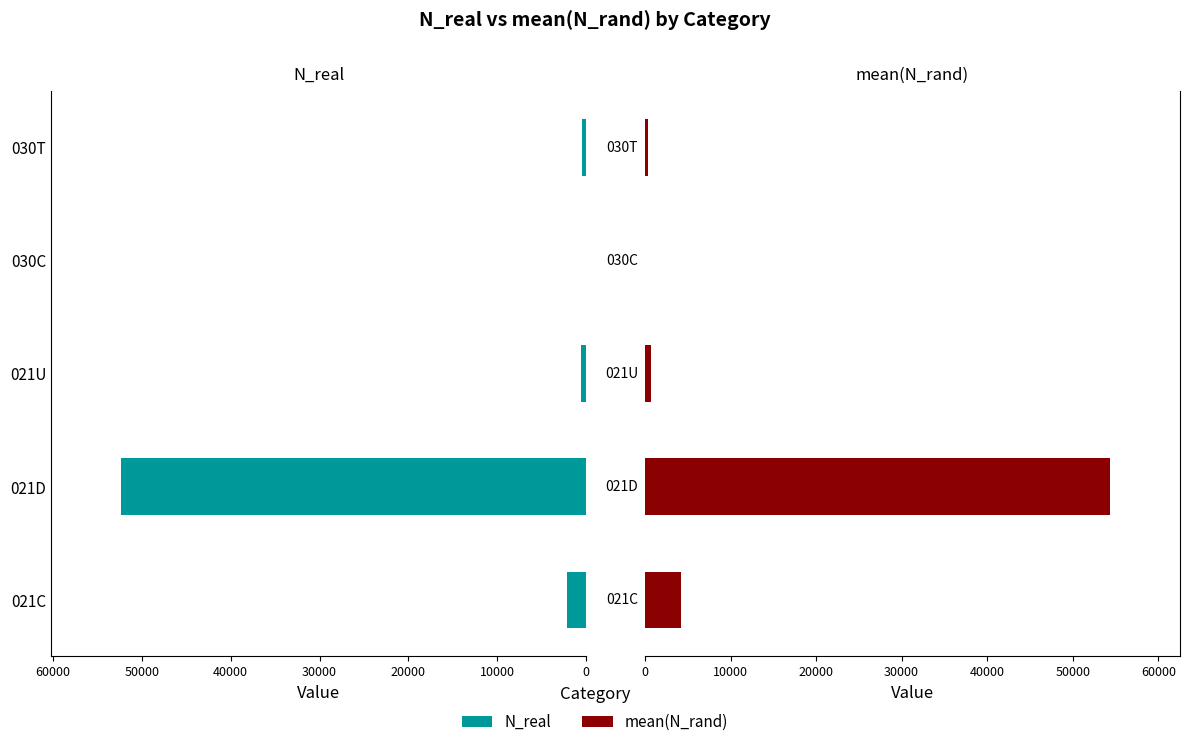

What is the value of the mean(N_rand) bar at the 5th from the left?

379.5